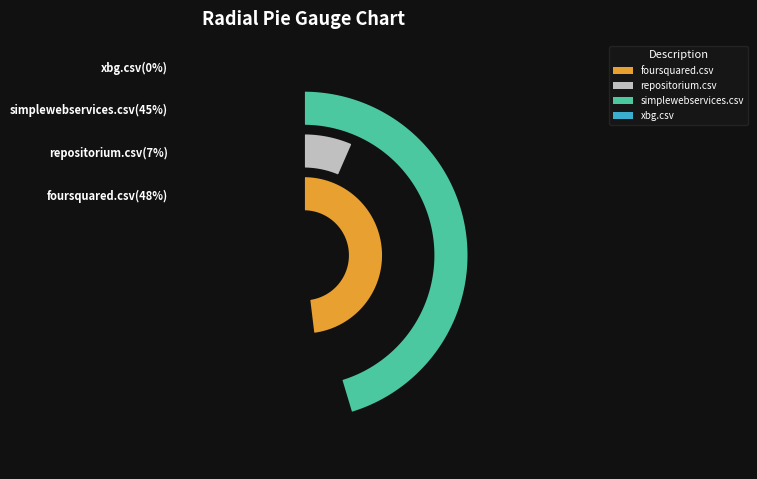

How many slices are in this pie chart?

4